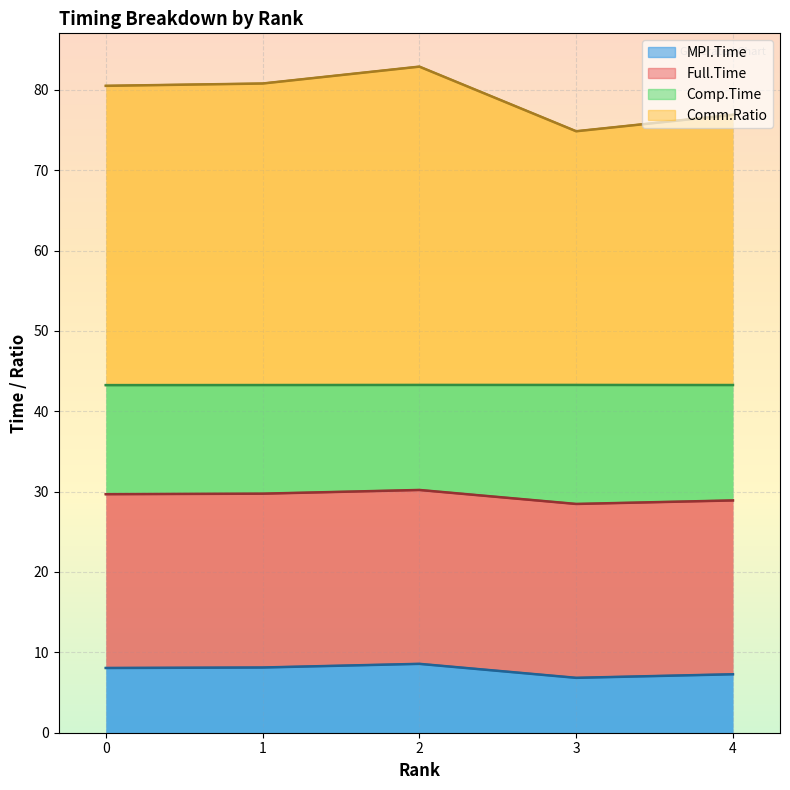

What is the sum of the MPI.Time values at 2 and 0?

16.6